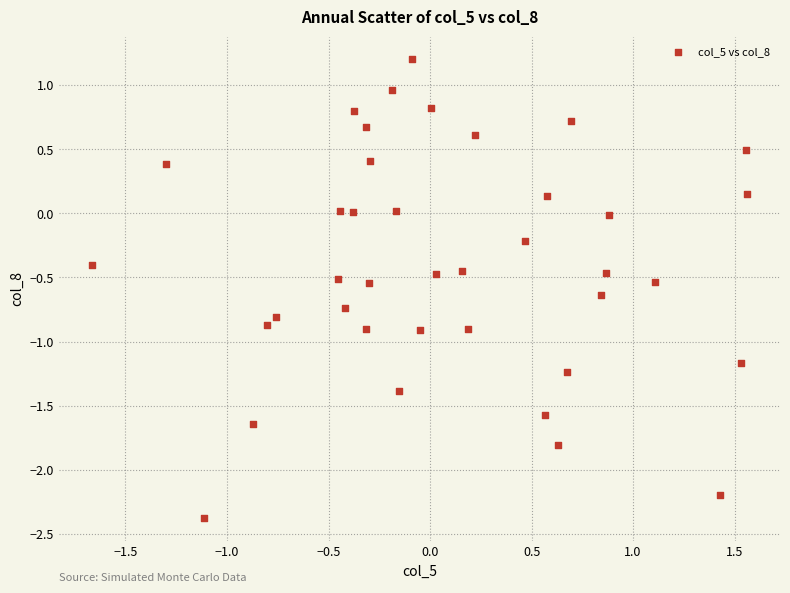

What is the range of Y values (max minus min)?

3.6